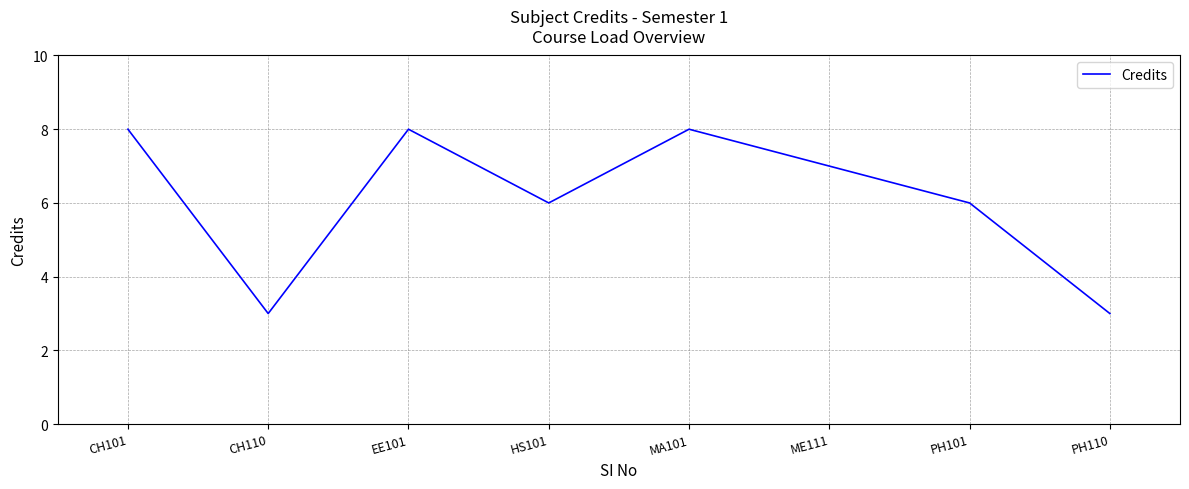

What is the smallest value displayed?

3